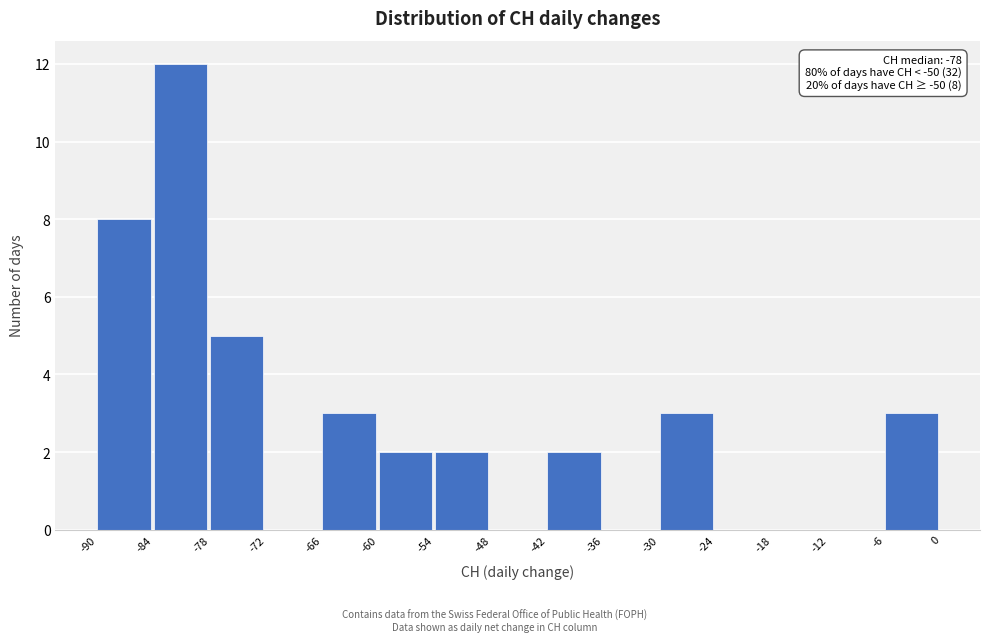

Which range on the x-axis has the tallest bar?

-84 to -78